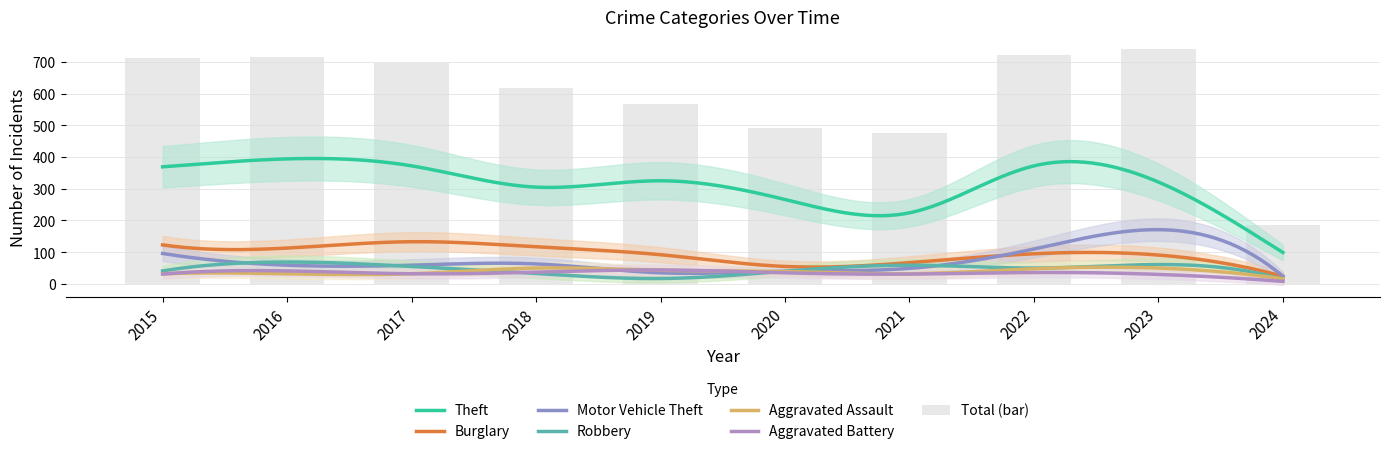

Where is Burglary nearest to the value 78?

2021